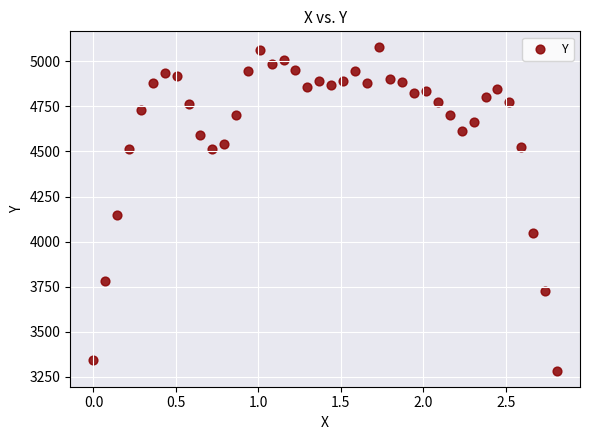

What Y value in the scatter plot is closest to 4180?

4147.0